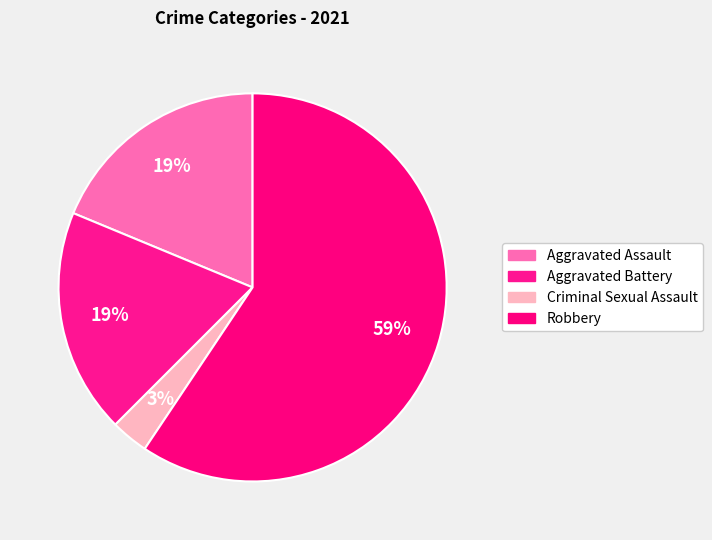

To the nearest percent, what is the difference between the Criminal Sexual Assault and Aggravated Assault slice percentages?

16%